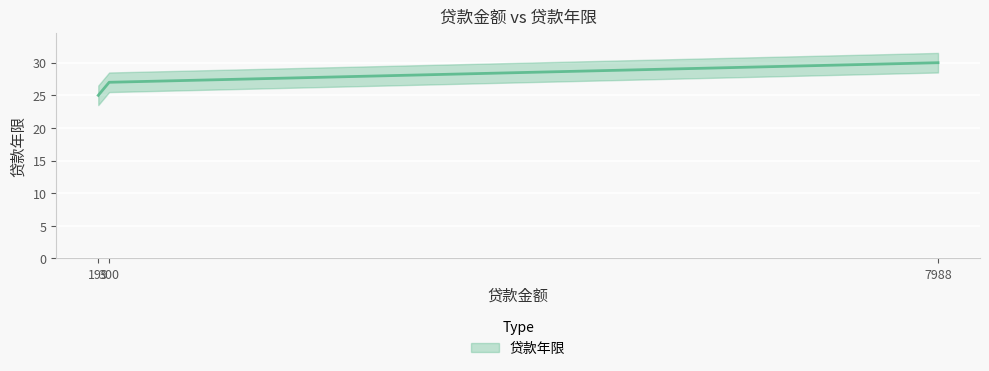

Is this an area chart (filled region under the line)?

No